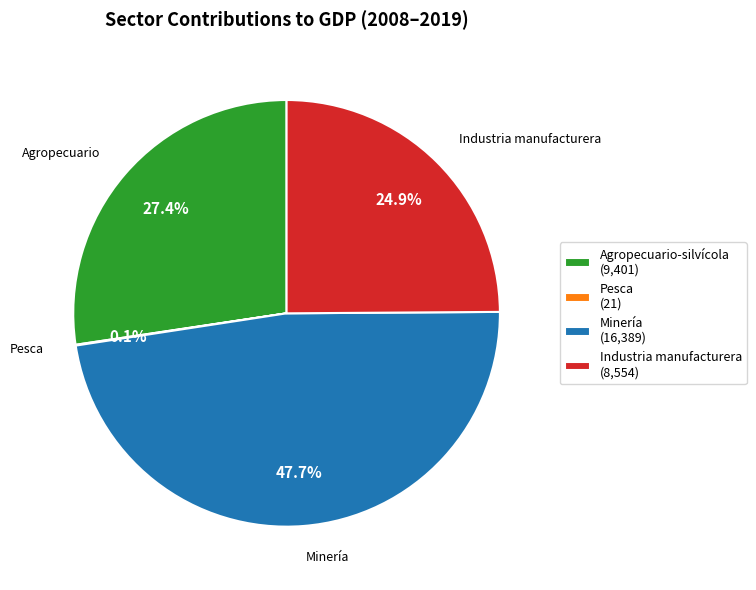

What is the largest slice in the pie chart?

Minería (16,389)